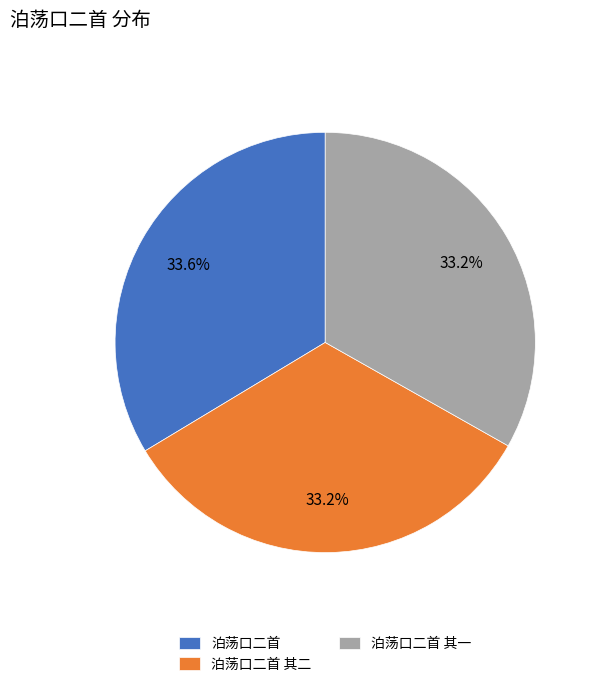

Does 泊荡口二首 account for over 50% of the chart?

No